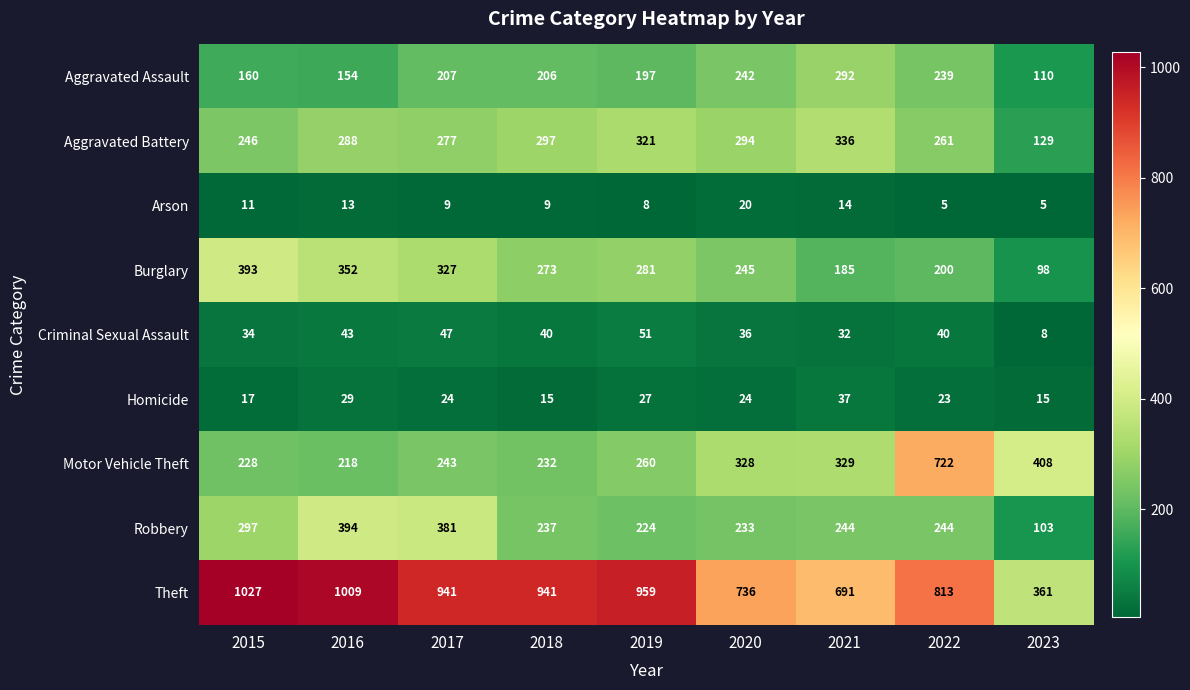

Which series changed the most between 2017 and 2021?

Theft